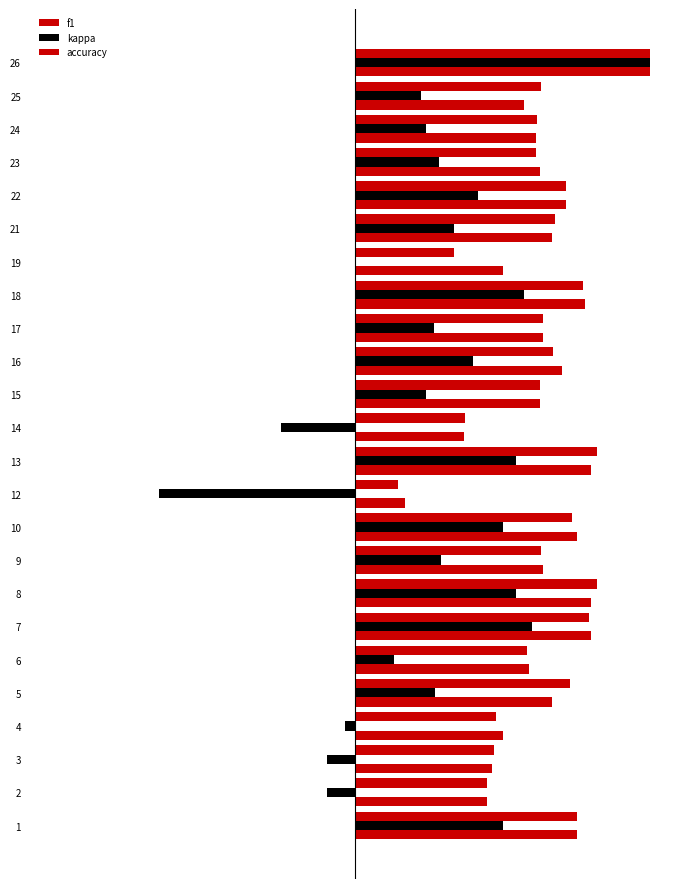

Rank the series at 6 from highest to lowest value.

accuracy, f1, kappa